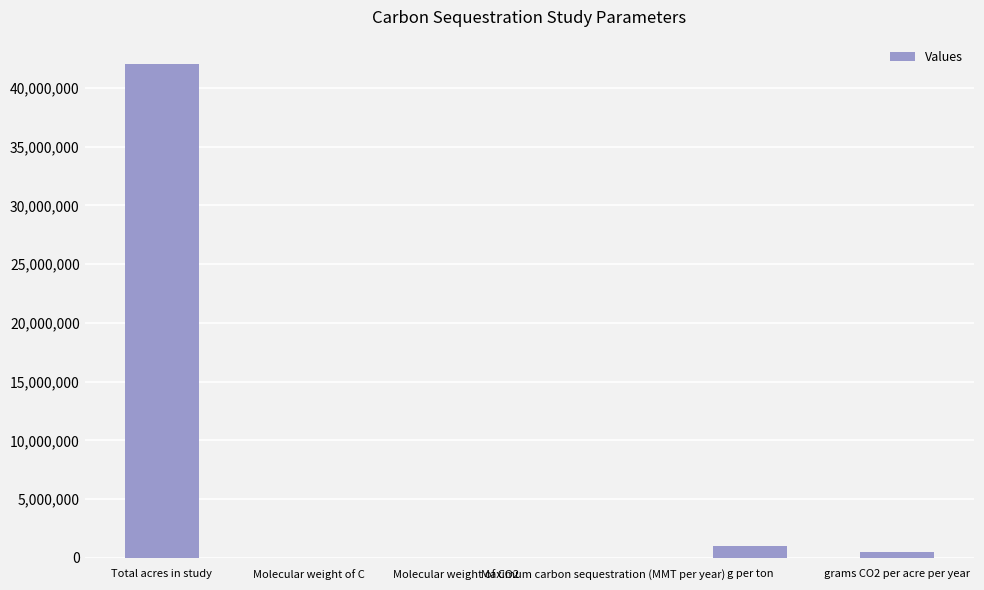

Count the number of data series in this chart.

1